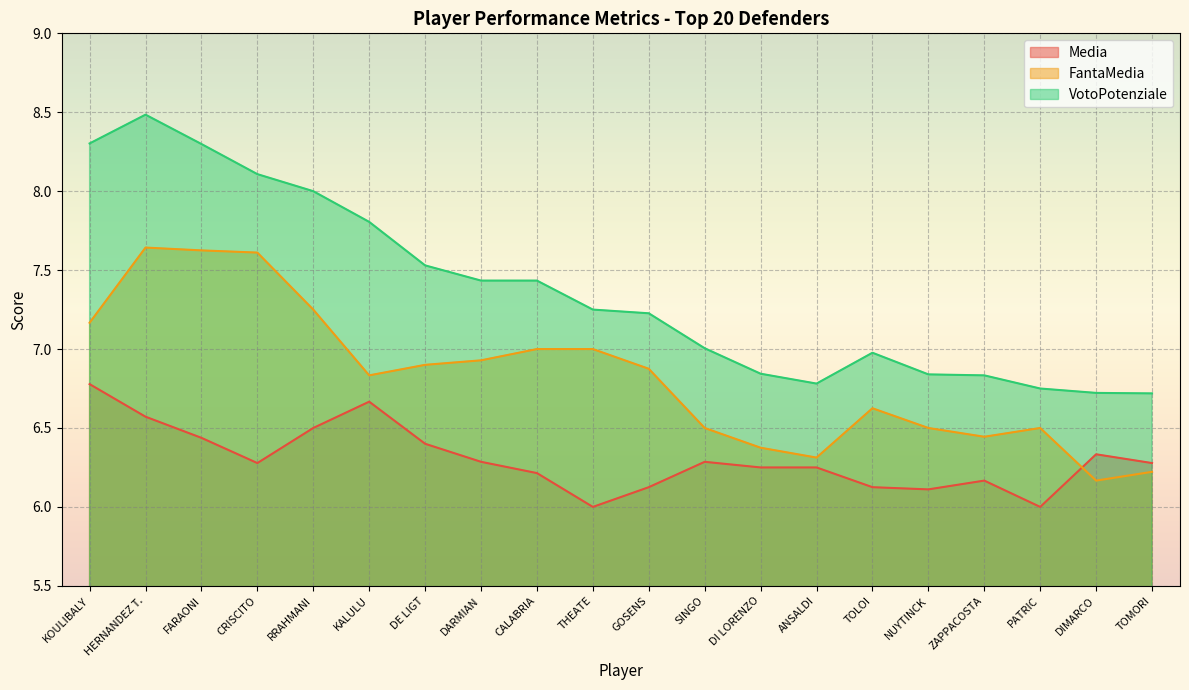

What is the sum of all FantaMedia values?

136.5